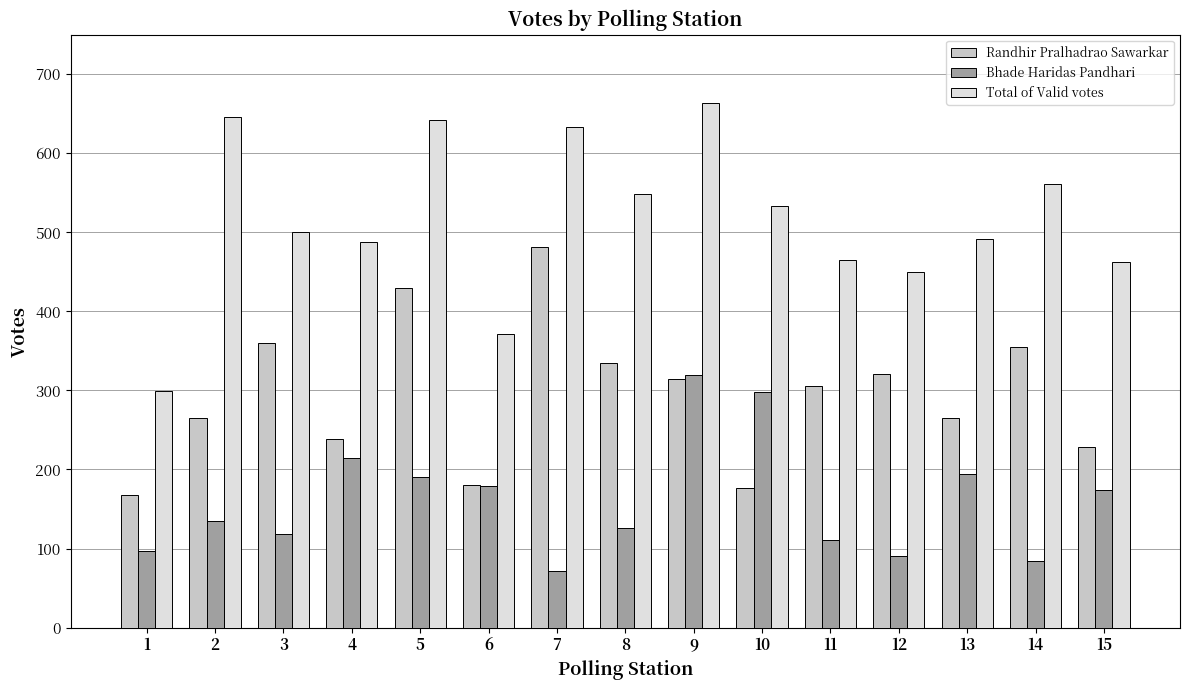

Reading left to right, list all the values displayed in this chart.

Randhir Pralhadrao Sawarkar: 1=168	2=265	3=360	4=238	5=430	6=180	7=482	8=335	9=315	10=176	11=306	12=321	13=265	14=355	15=229
Bhade Haridas Pandhari: 1=97	2=135	3=118	4=215	5=191	6=179	7=71	8=126	9=320	10=298	11=111	12=90	13=194	14=84	15=174
Total of Valid votes: 1=299	2=646	3=500	4=488	5=642	6=372	7=633	8=549	9=663	10=533	11=465	12=450	13=492	14=561	15=462